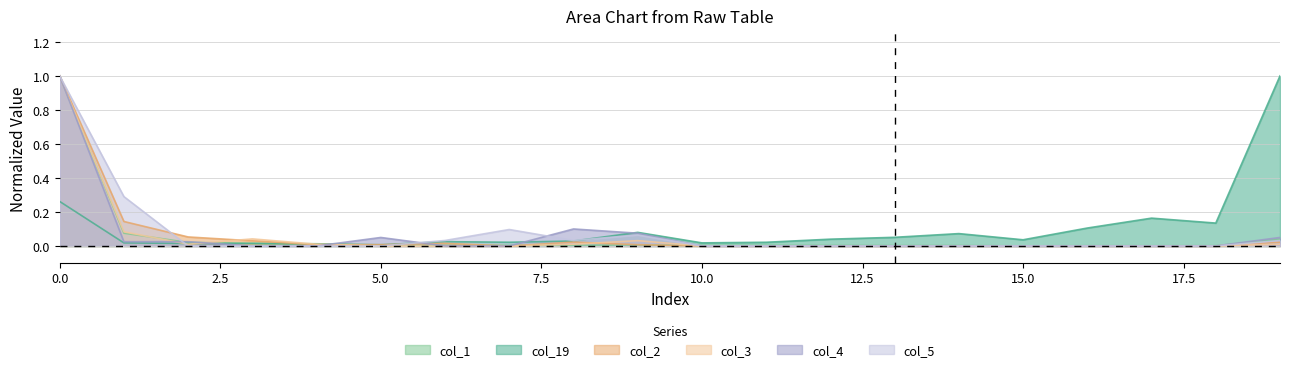

How many times do col_3 and col_19 cross each other?

3